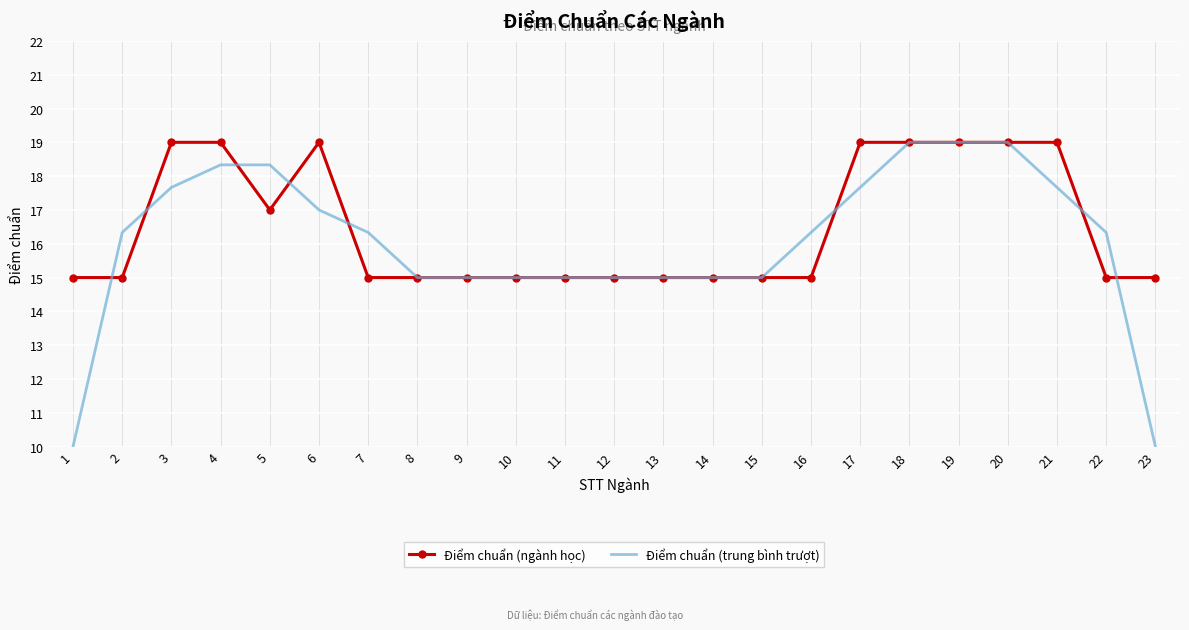

Which series has the largest total across all categories?

Điểm chuẩn (ngành học)